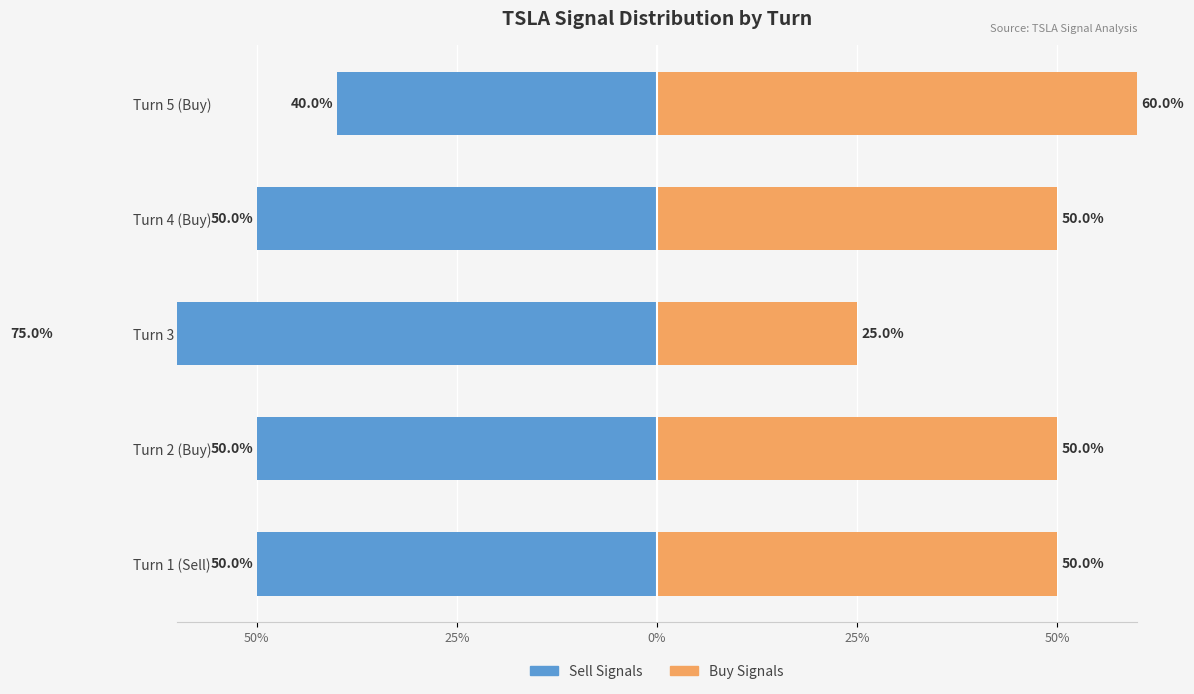

What is the label of the 1st bar from the right?

Turn 5 (Buy)